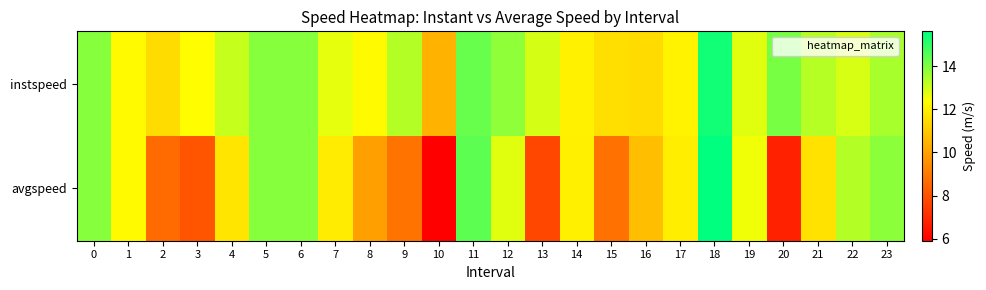

Which series has the largest total across all categories?

instspeed